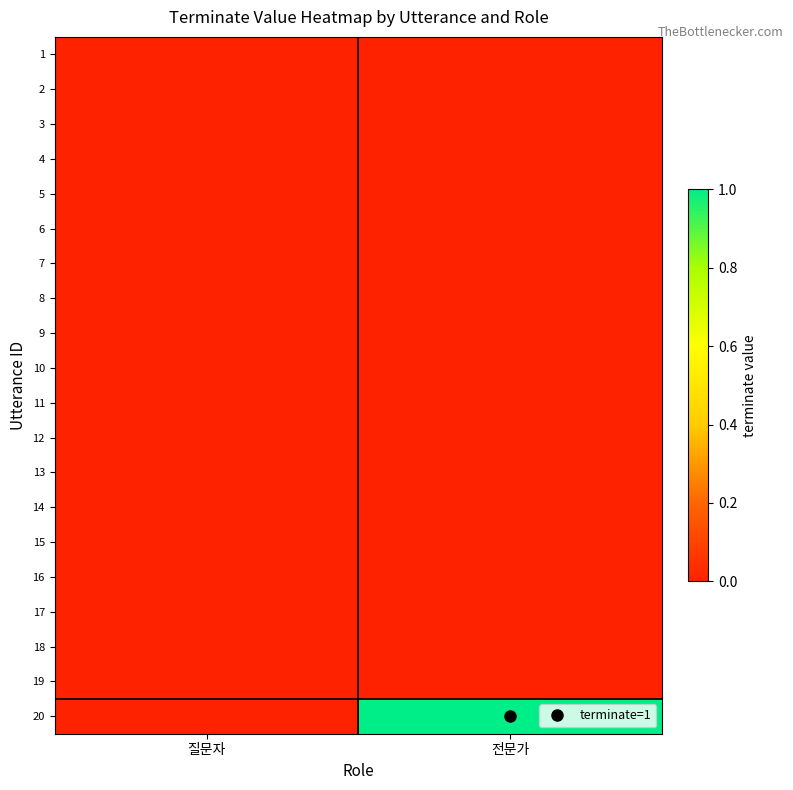

At how many categories does at least one series exceed 0?

1